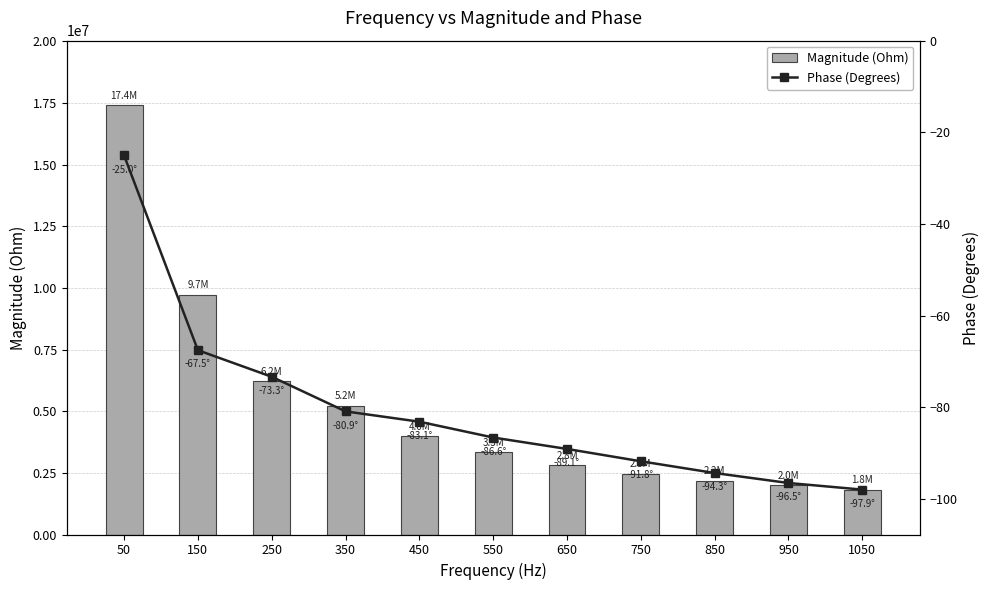

Reading right to left, what are all the values shown in this chart?

Magnitude (Ohm): 1050=1819439.6	950=2011932.6	850=2179948.4	750=2471128.8	650=2822166.8	550=3337710.0	450=3996548.2	350=5220839.9	250=6227216.2	150=9733120.8	50=17418551.9
Phase (Degrees): 1050=-97.9	950=-96.5	850=-94.3	750=-91.8	650=-89.1	550=-86.6	450=-83.1	350=-80.9	250=-73.3	150=-67.5	50=-25.0